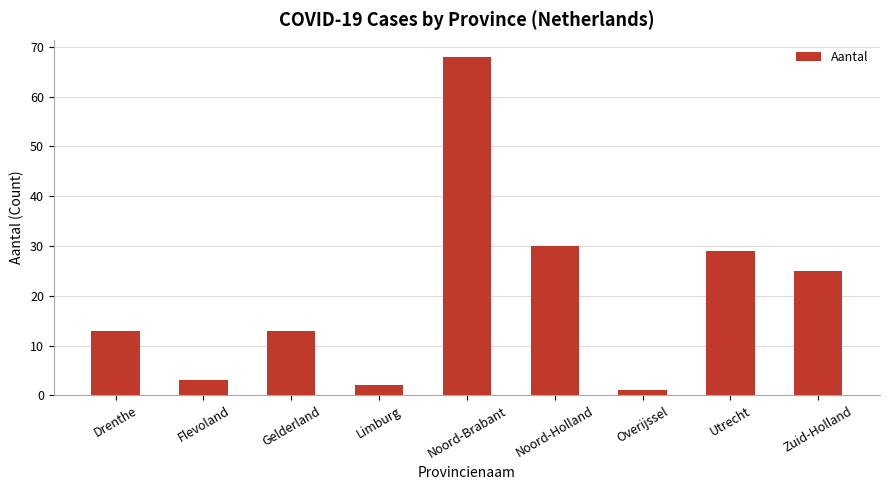

Approximately how many times larger is the value at Zuid-Holland compared to Drenthe?

1.9